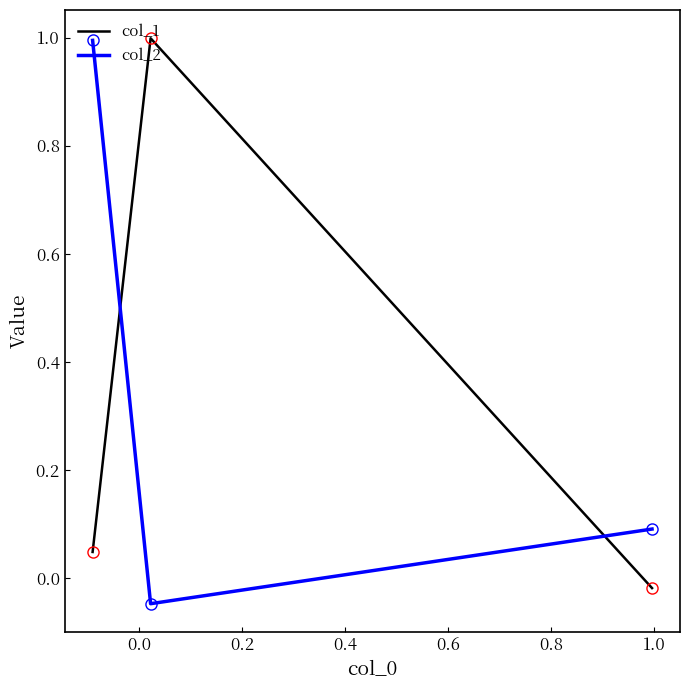

What is the average value of the col_2 series?

0.3